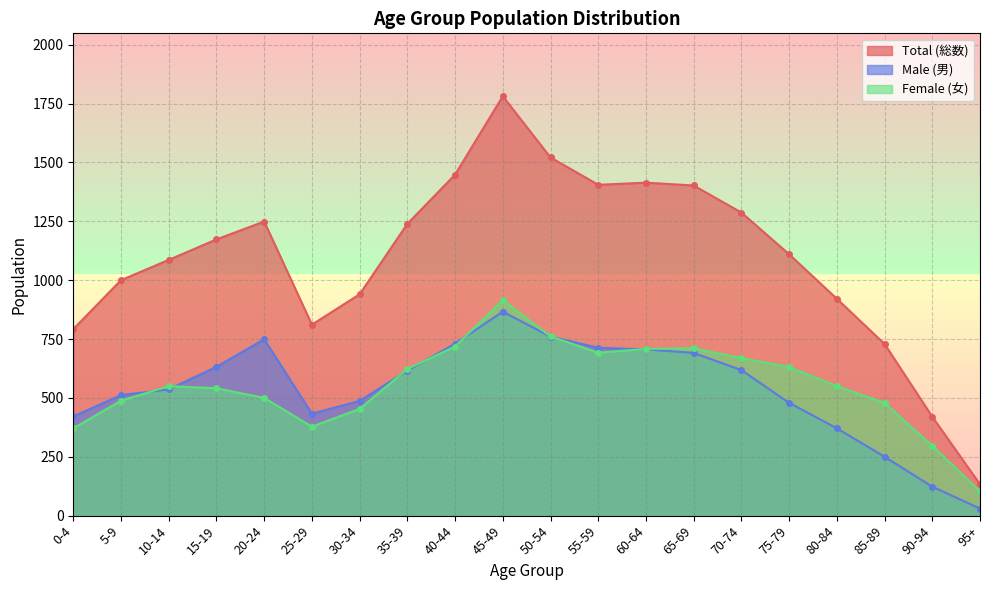

What is the label of the 7th point from the right?

65-69